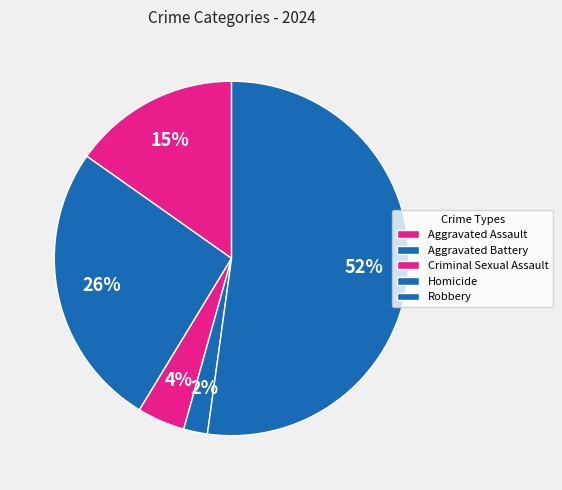

Which slice is the smallest?

Homicide